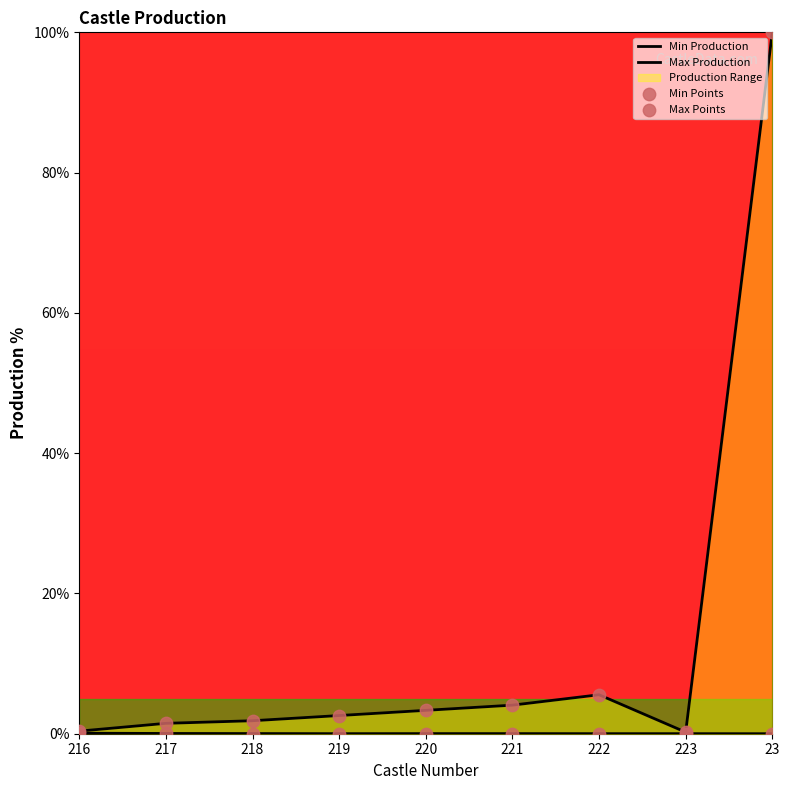

Which series contains the lowest Y value?

Min Production